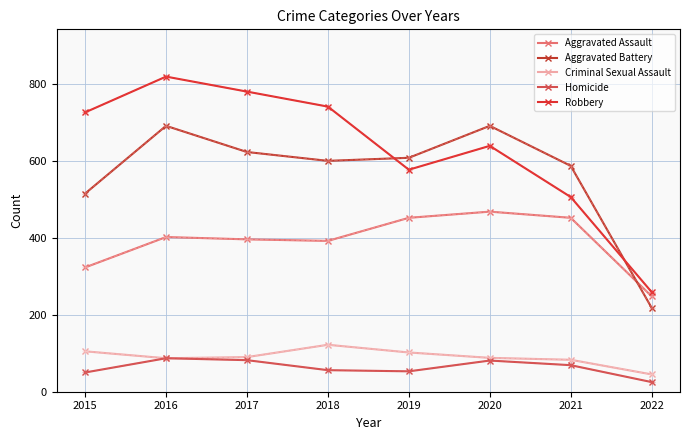

The Aggravated Assault series shows 535 at 2015. True or false?

False